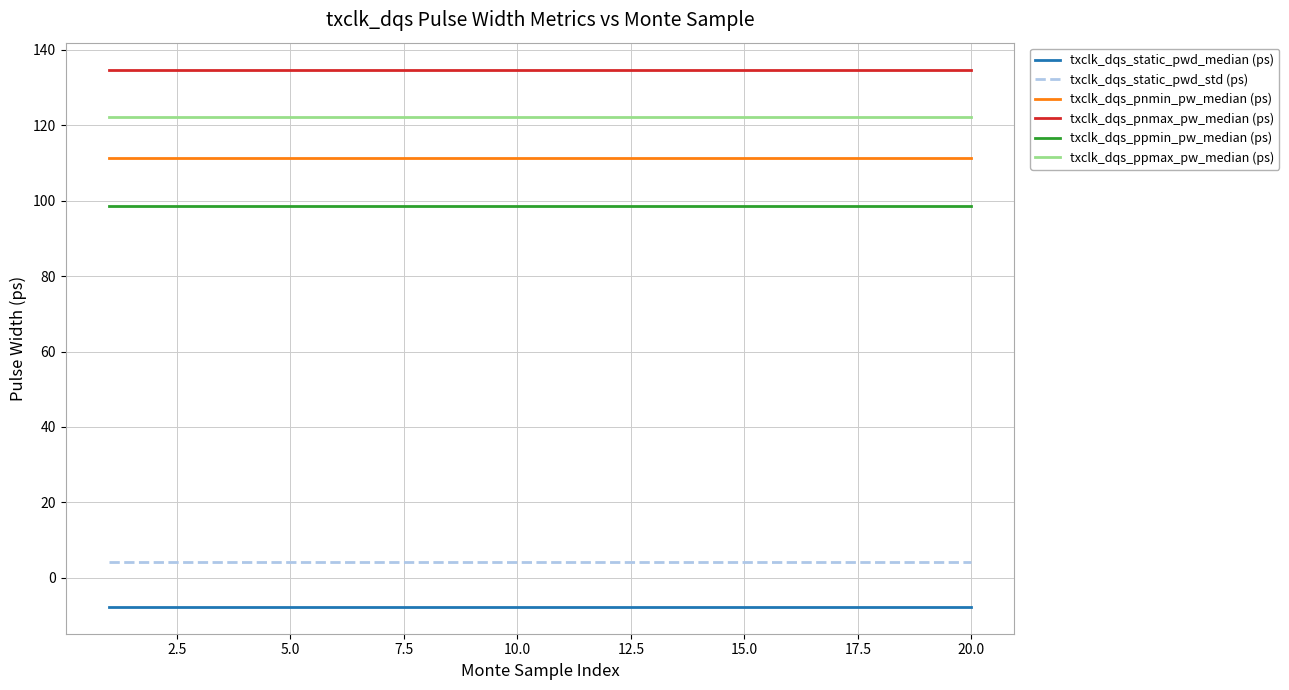

What is the smallest value displayed?

-7.7